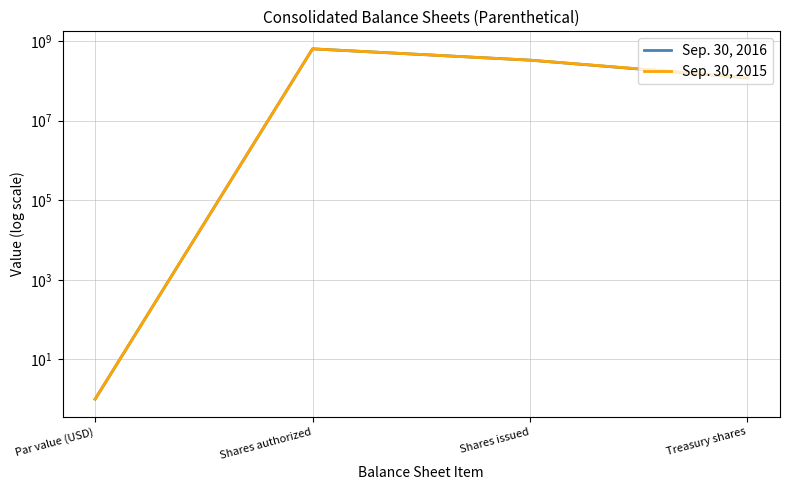

Rank the series by their maximum value, from lowest to highest.

Sep. 30, 2016, Sep. 30, 2015